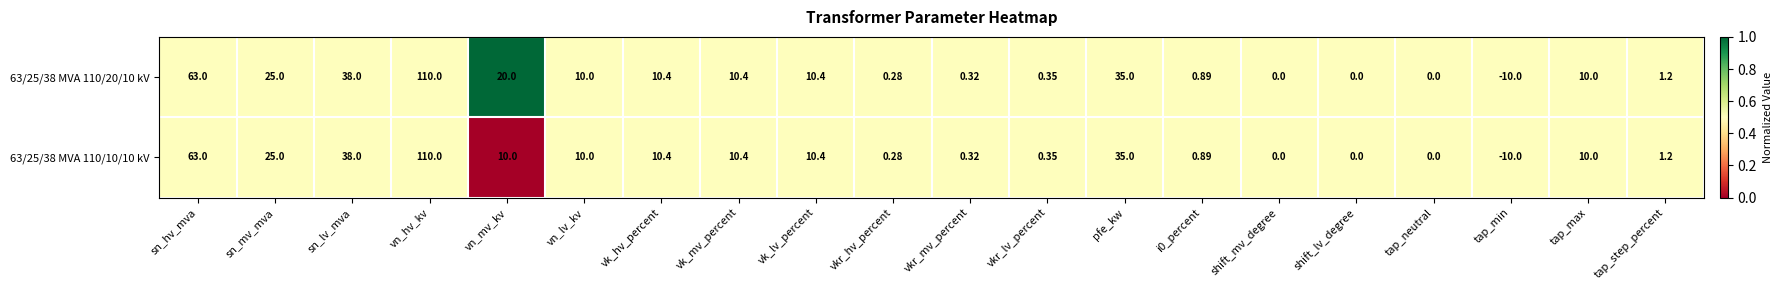

At which category is the sum across all series the highest?

vn_hv_kv